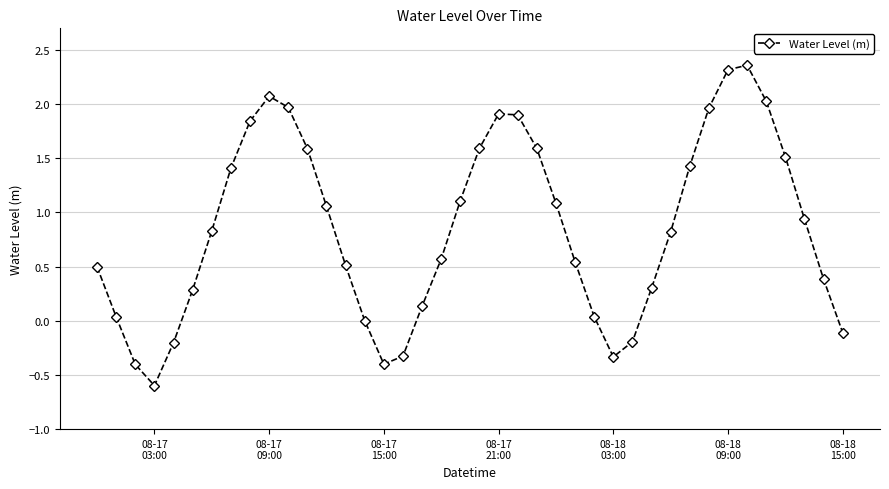

True or false: the data has more than 2 interior local peaks.

True